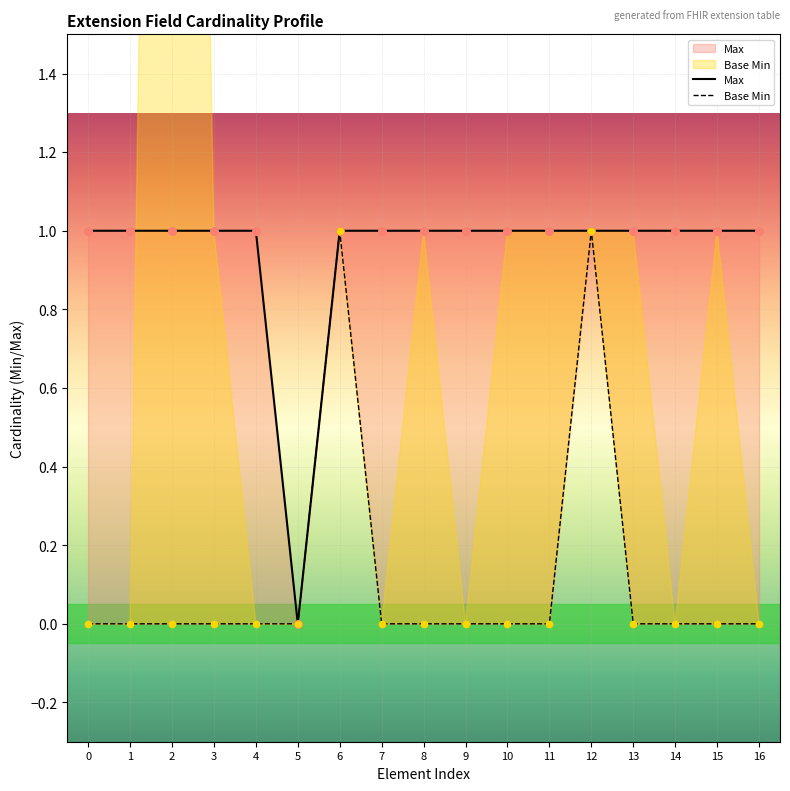

At how many categories does at least one series exceed 0?

16